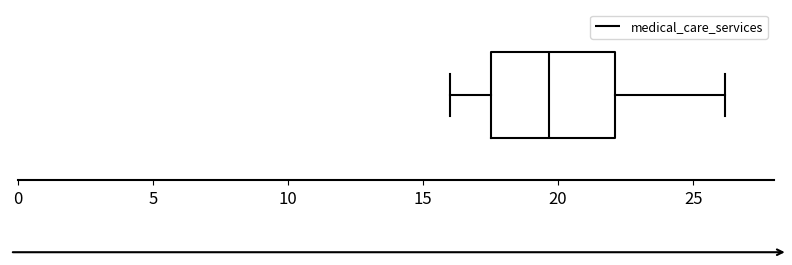

Where does the right whisker of the box end on the x-axis? The values are not printed on the chart, so give them approximately, as read against the axis.

26.0